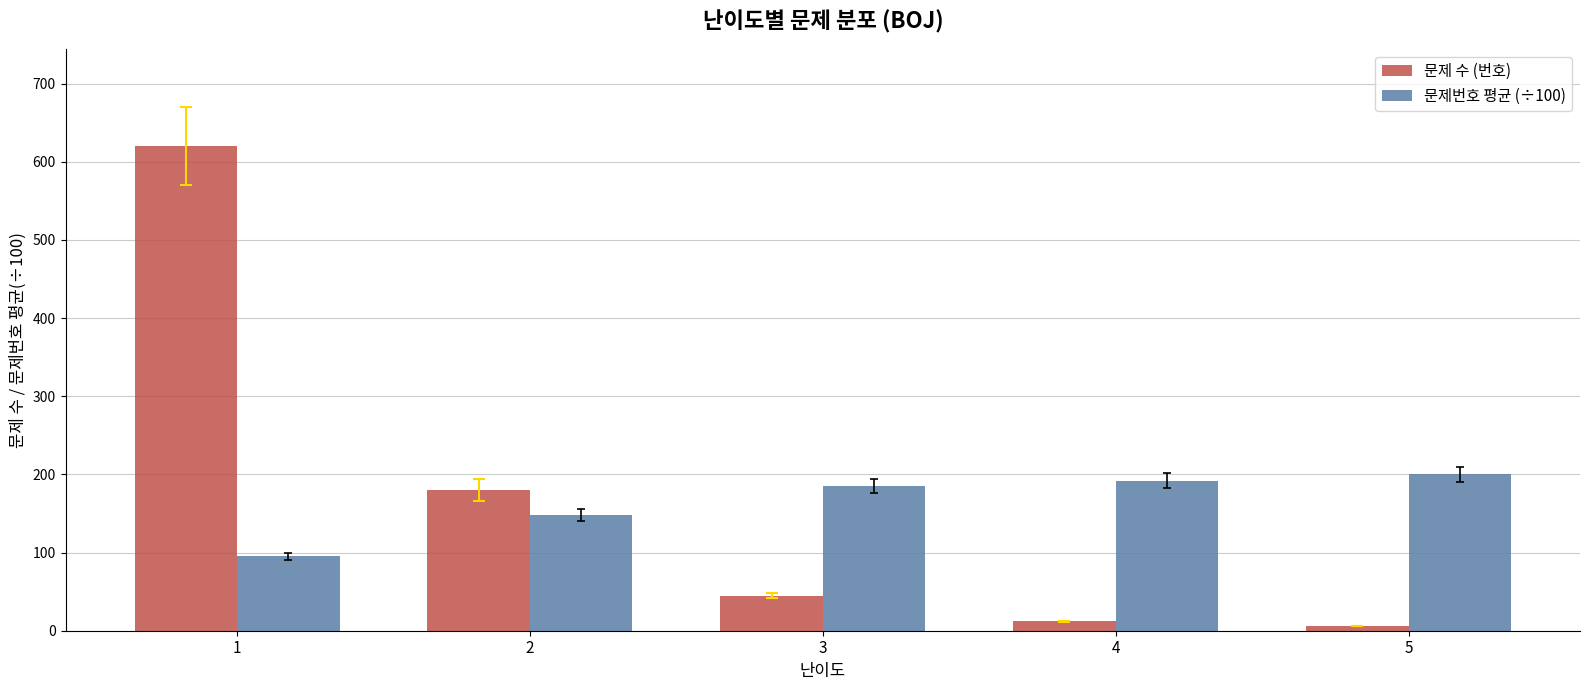

At which label is 문제번호 평균 (÷100) closest to 147?

2